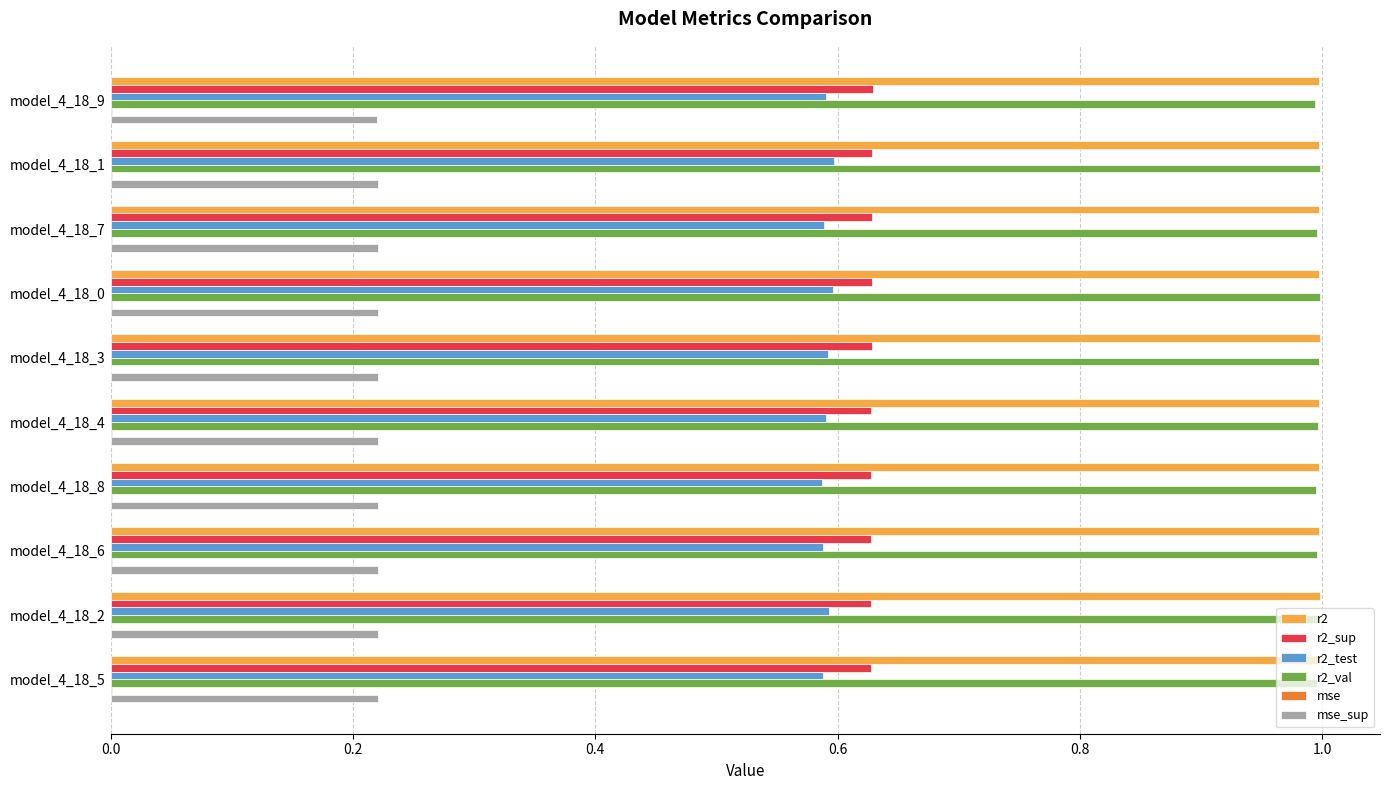

Is it true that r2_val equals 0.2 at model_4_18_3?

False